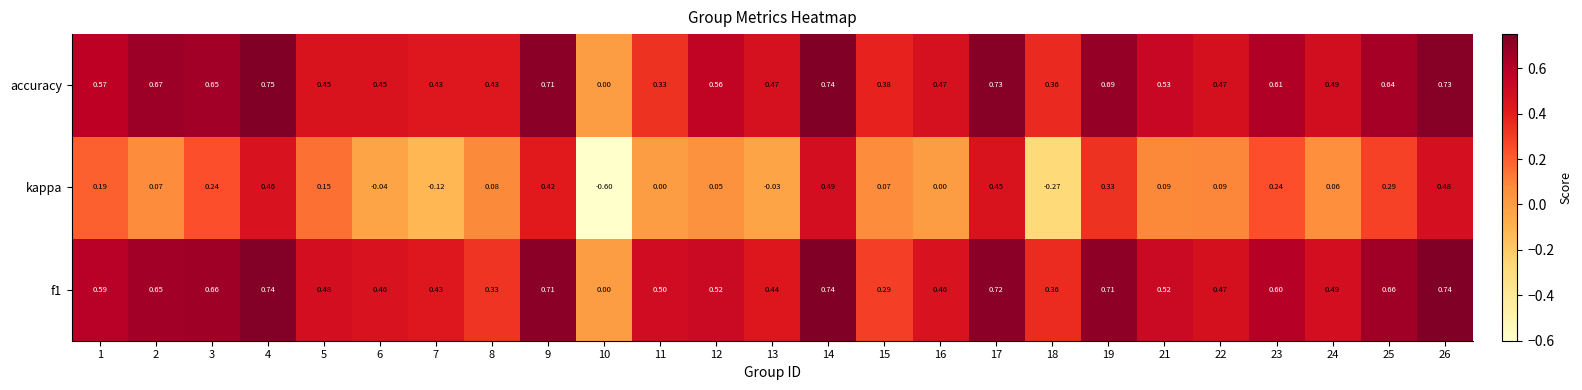

Rank the series by their maximum value, from highest to lowest.

accuracy, f1, kappa